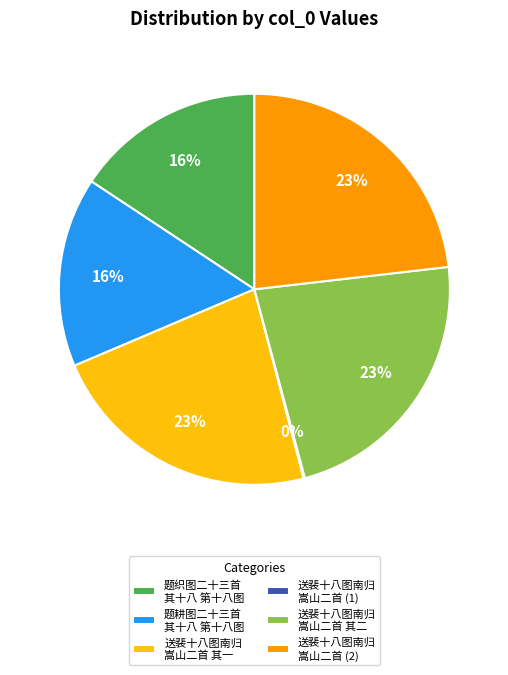

Between 题织图二十三首 其十八 第十八图 and 送裴十八图南归 嵩山二首 其一, which is larger?

送裴十八图南归 嵩山二首 其一